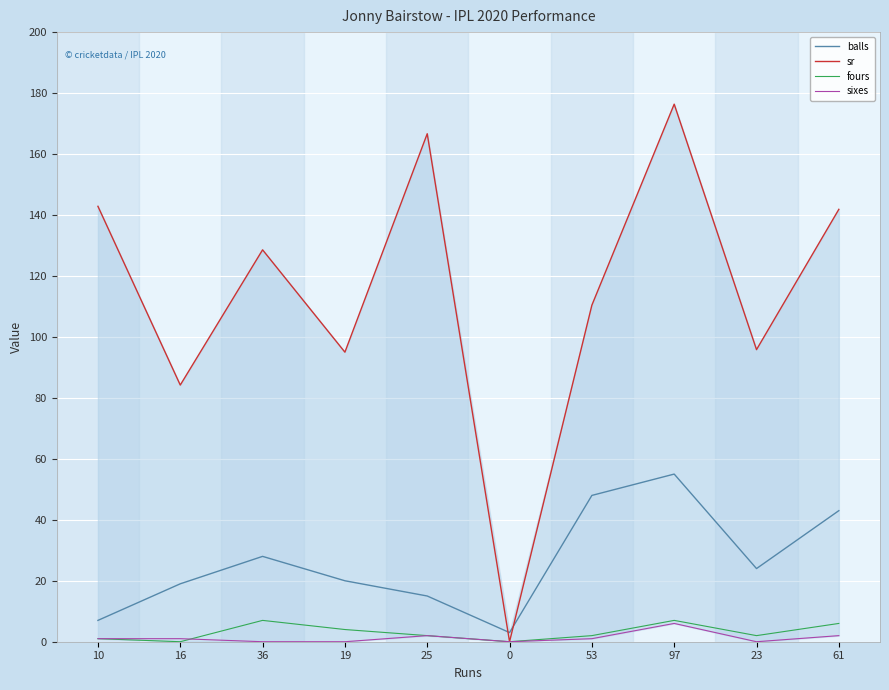

What is the label of the 2nd point from the left?

16